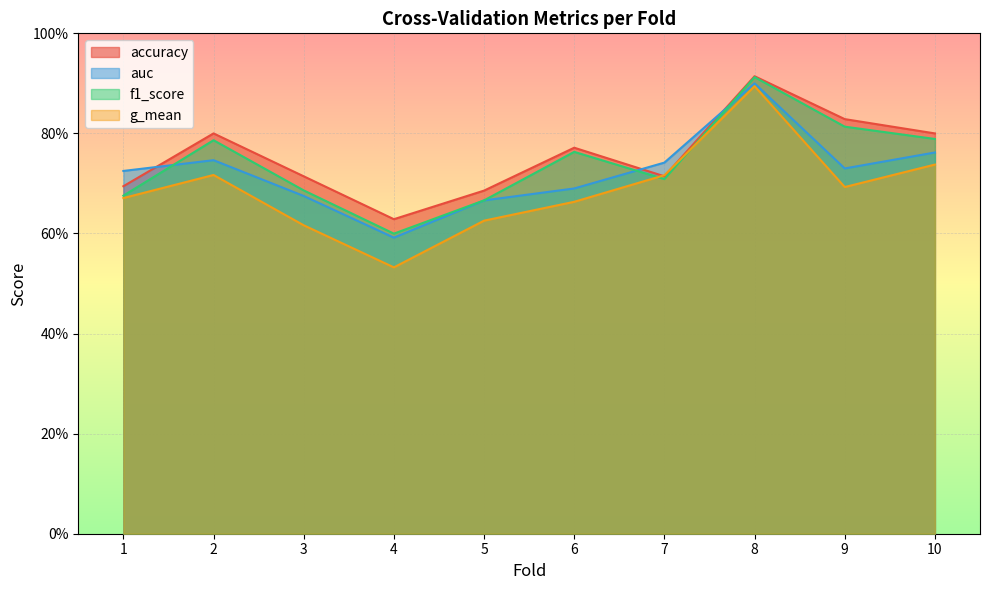

What is the value of the g_mean point at the 7th from the left?

0.7